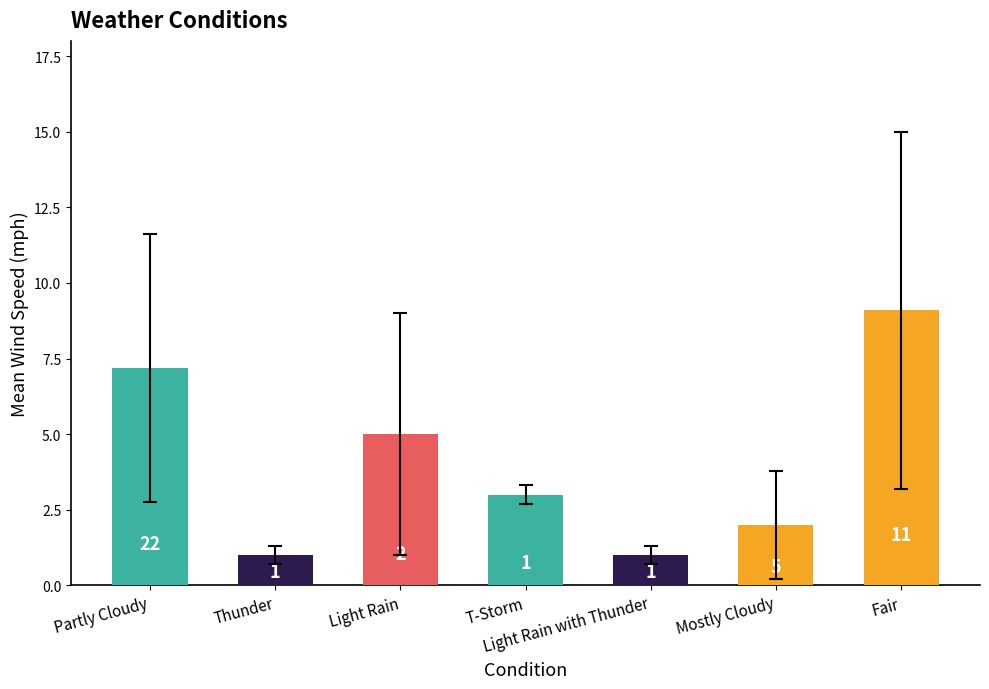

What is the smallest value displayed?

1.0